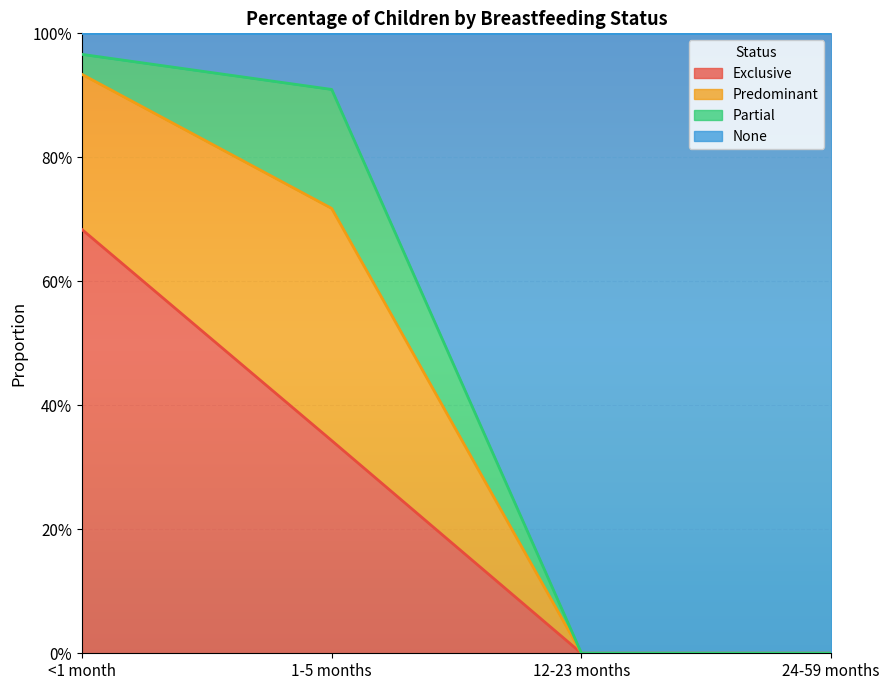

Where is Exclusive nearest to the value 0?

12-23 months